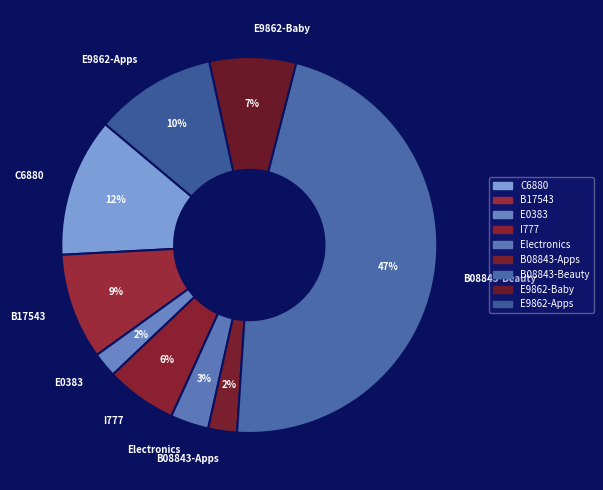

Is E0383 the majority of the pie?

No